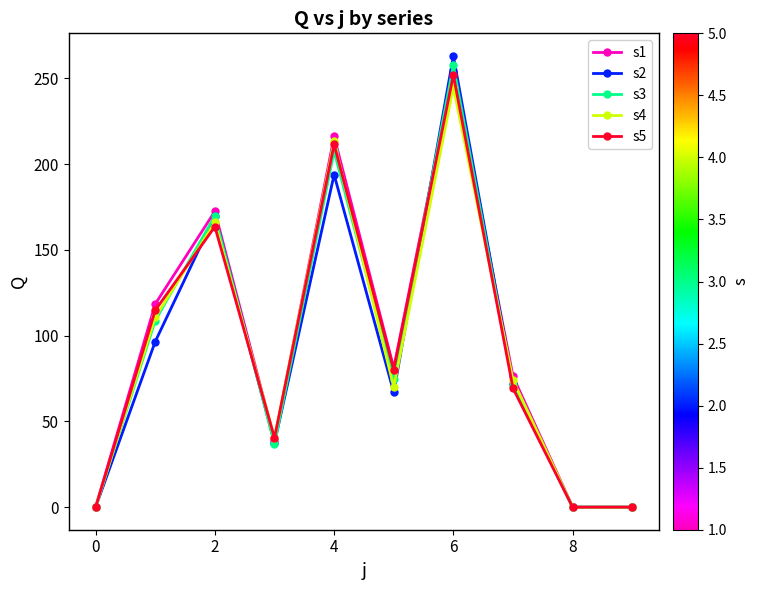

What are all the series names shown in the legend?

s1, s2, s3, s4, s5